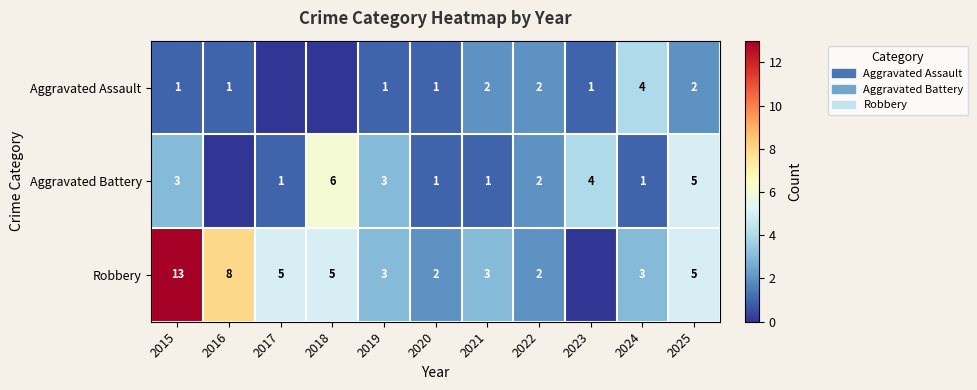

Which label corresponds to the largest value in the chart?

2015